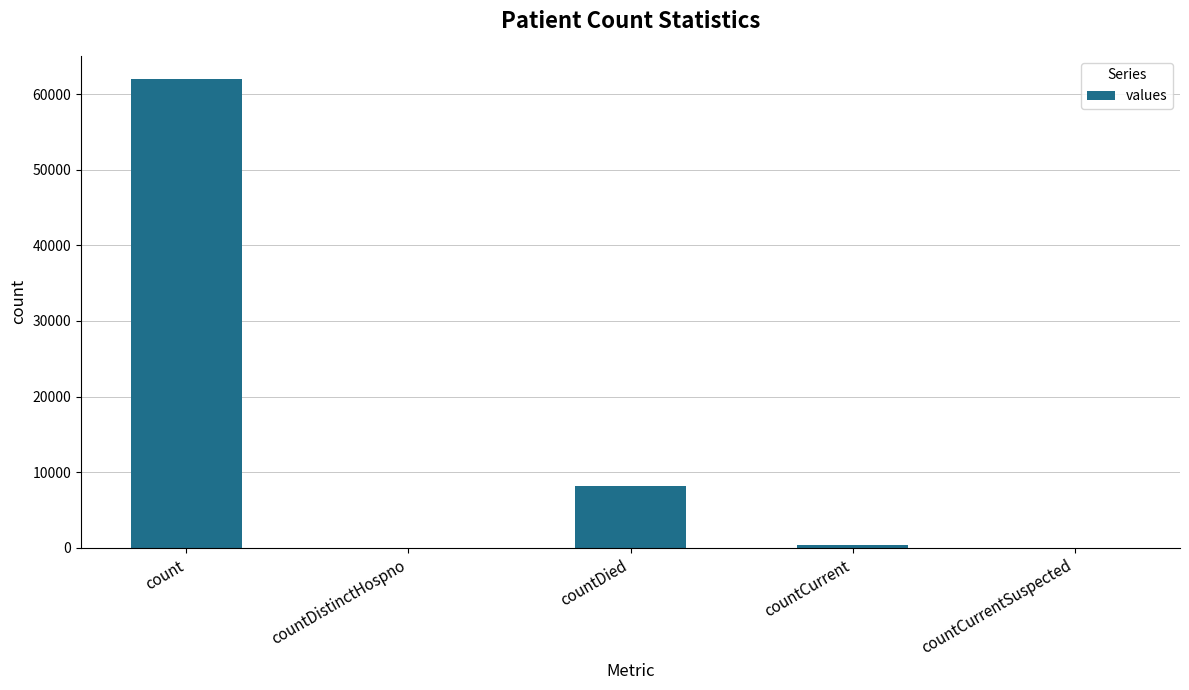

Count the number of categories in the chart.

5